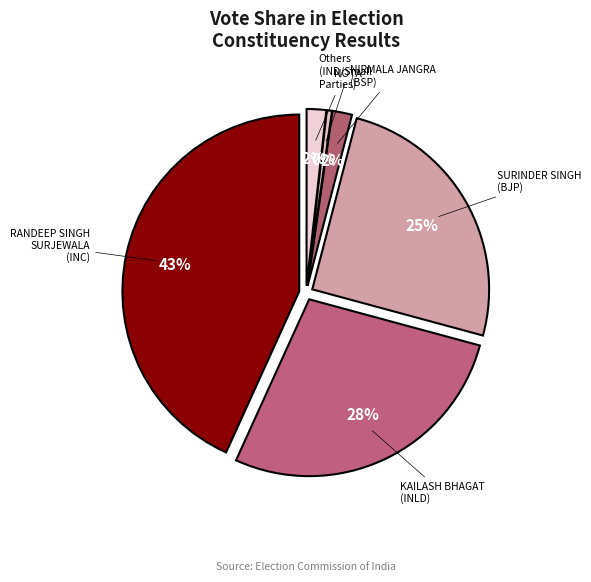

What percentage do JARNAIL SINGH
(IND) and COMRADE PREM
CHAND (CPM) together represent?

0.5%